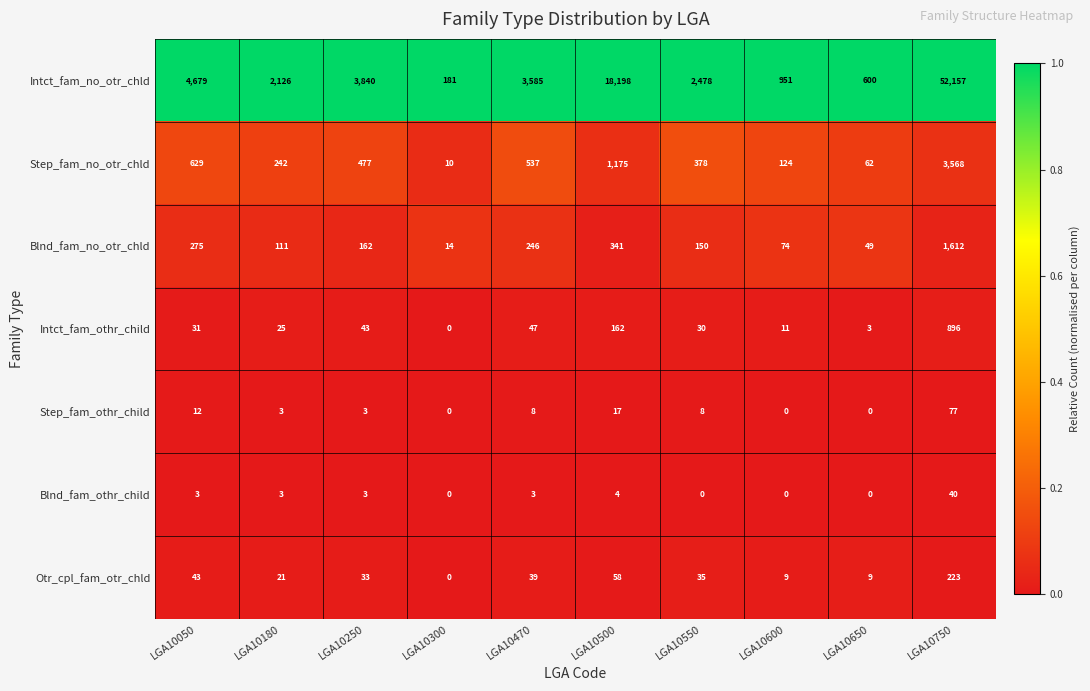

Is it true that Blnd_fam_othr_child equals 4 at LGA10180?

False